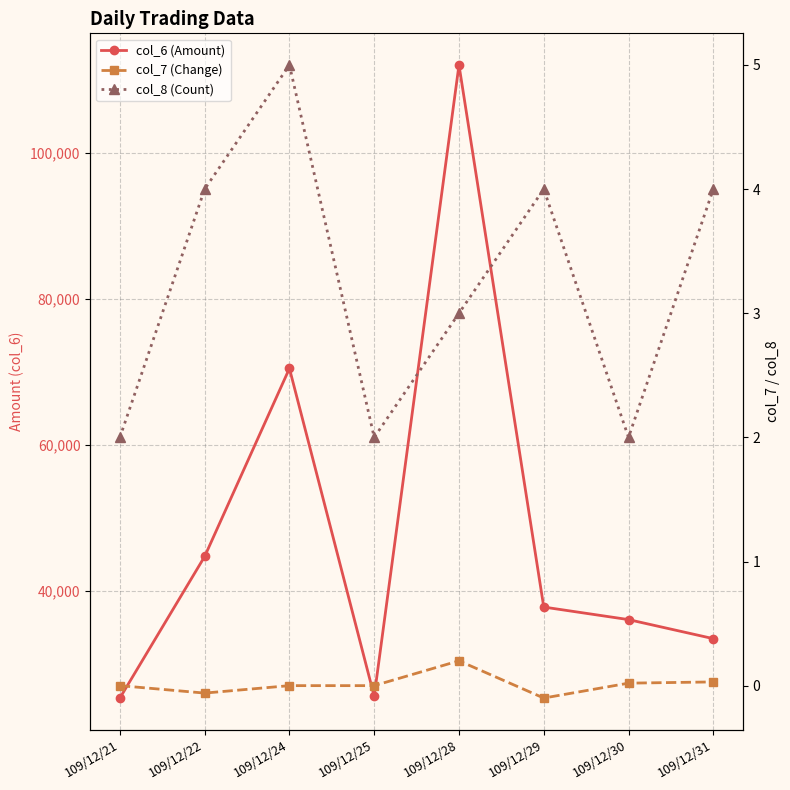

What is the difference between the maximum and minimum values in the col_7 (Change) series?

0.3